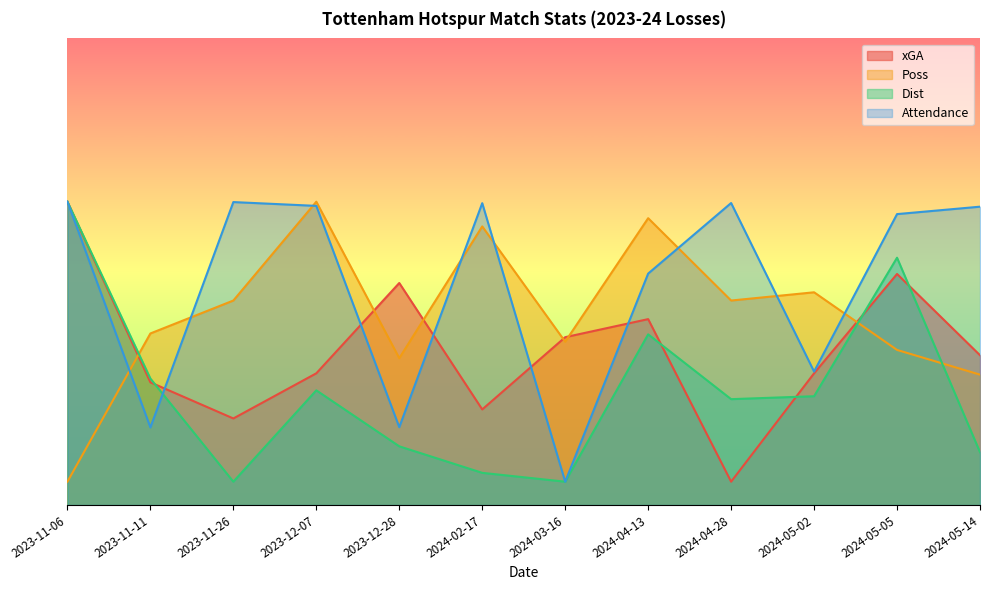

How many values in the xGA series exceed 32?

6